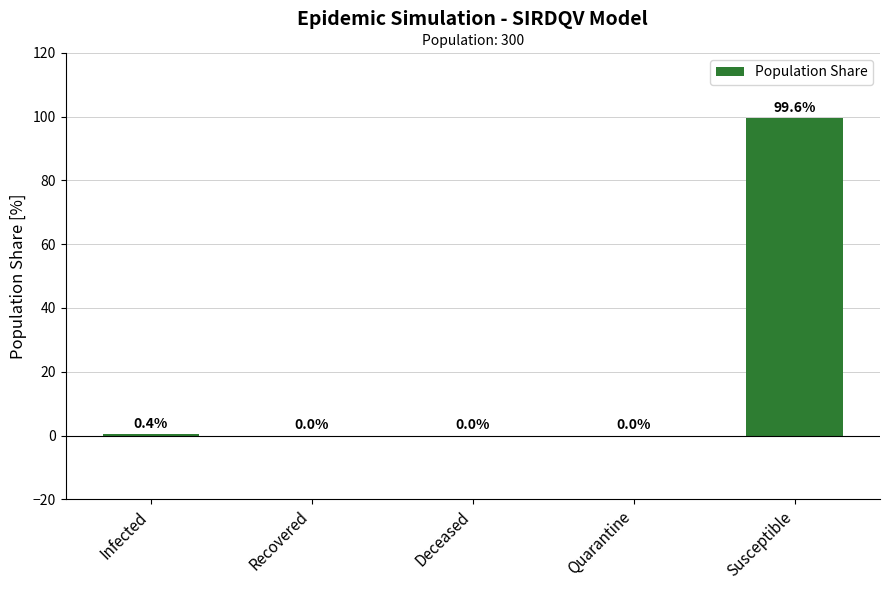

Between Infected and Recovered, which is larger?

Infected